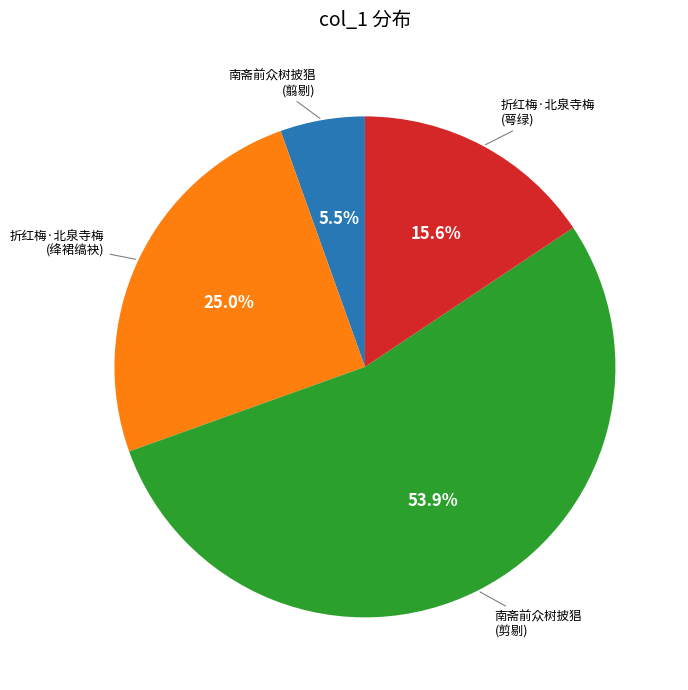

Is there a majority slice in this chart?

Yes